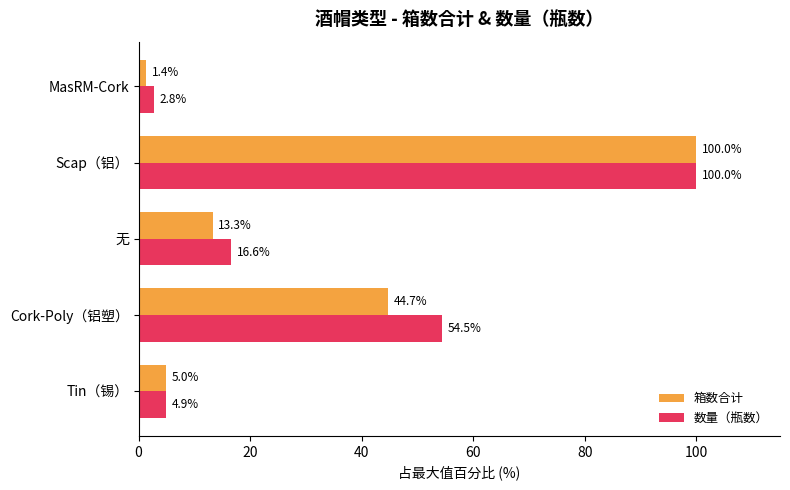

At which label does 数量（瓶数） reach its minimum?

MasRM-Cork